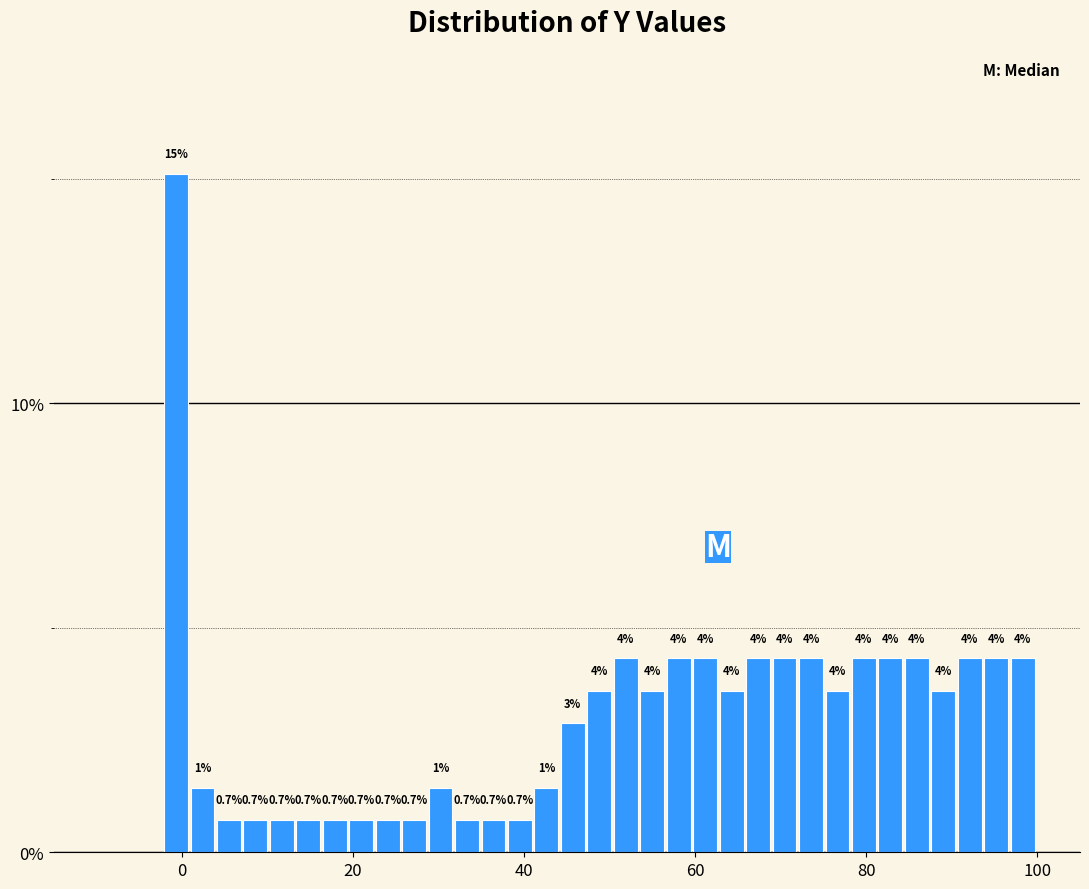

Around what value on the x-axis is the tallest bar? Give the approximate position of its centre, as read against the axis.

0